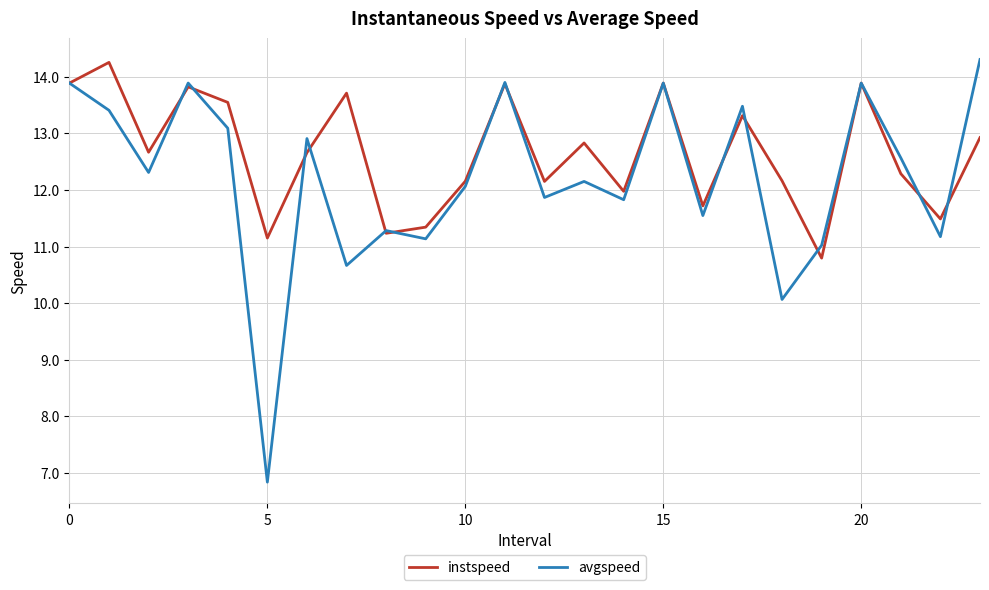

Which series has the largest range (max minus min)?

avgspeed